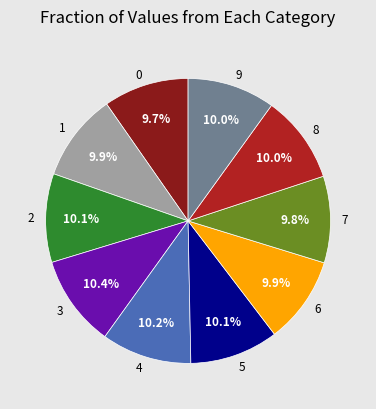

Is there any slice that represents more than half of the pie?

No